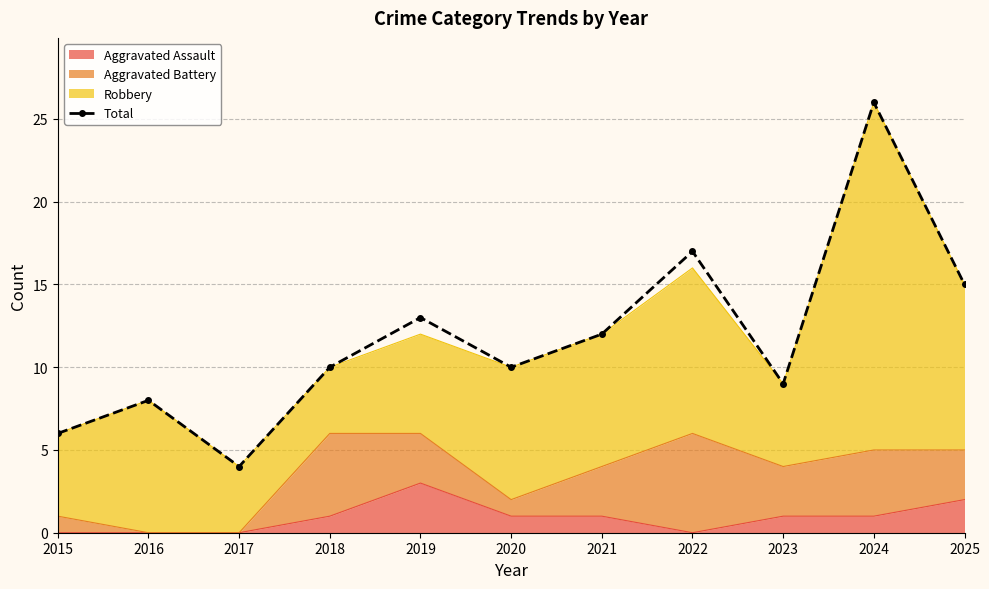

Where is the data nearest to the value 15?

2025